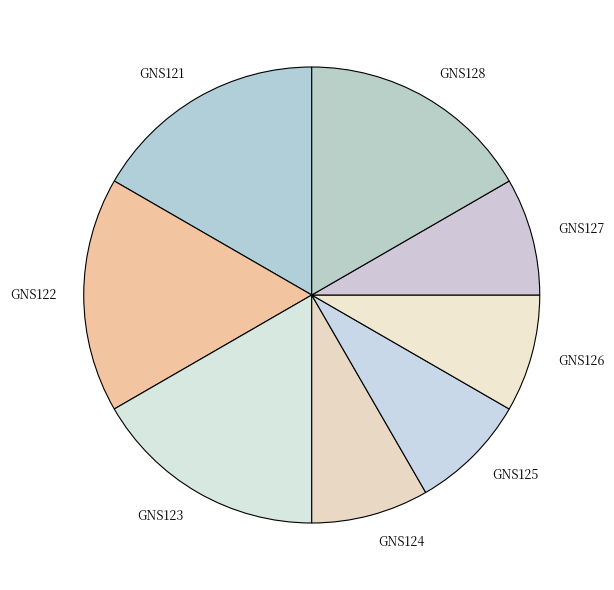

Is there a majority slice in this chart?

No